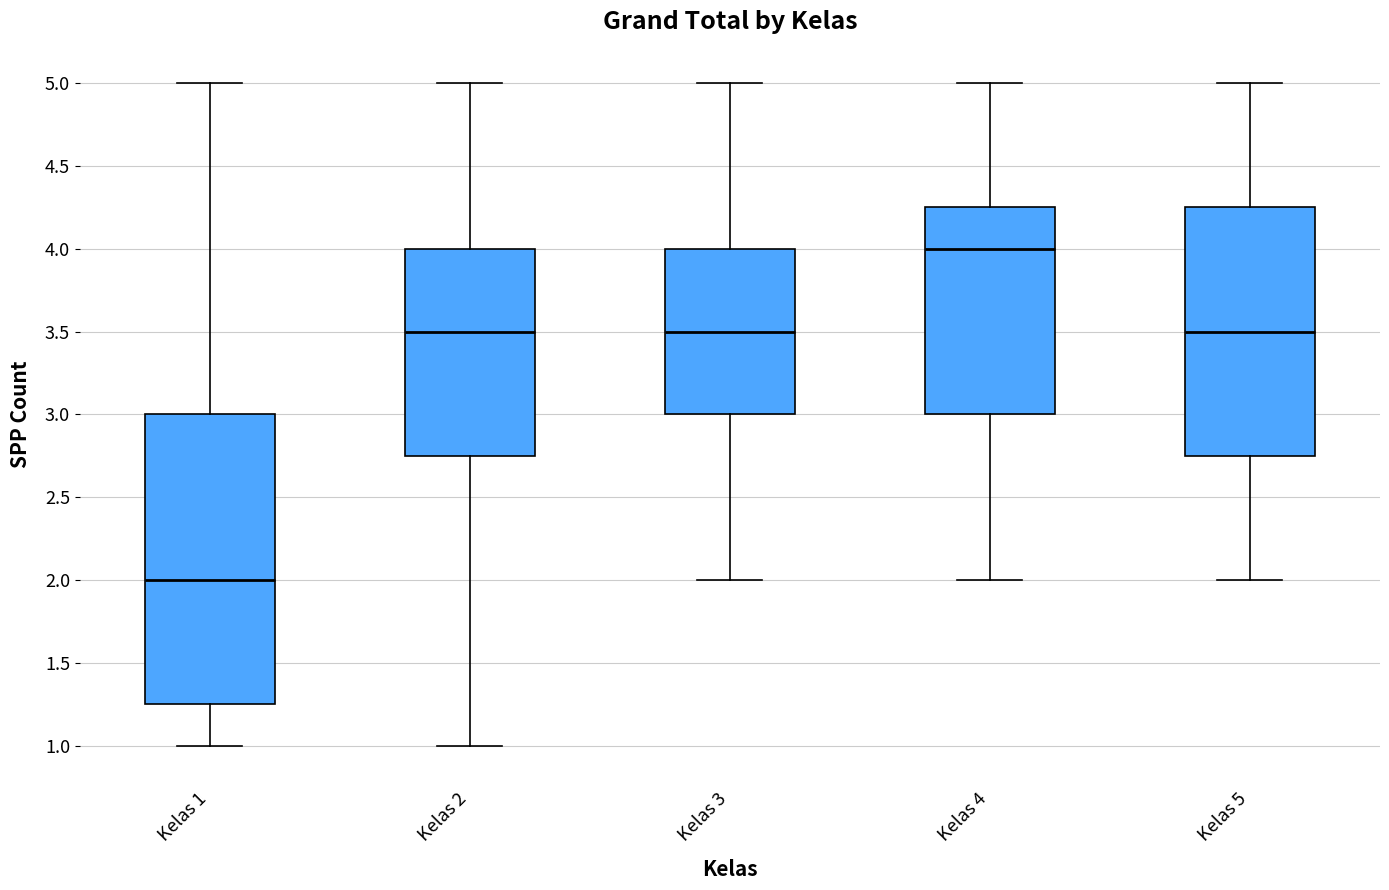

Which box's median line is the highest?

Kelas 4